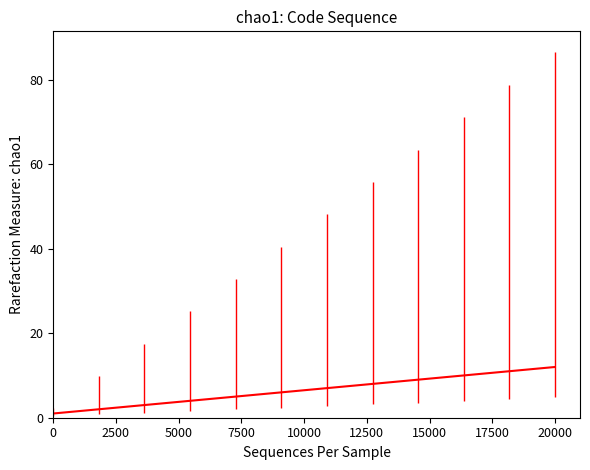

What is the maximum value shown in the chart?

12